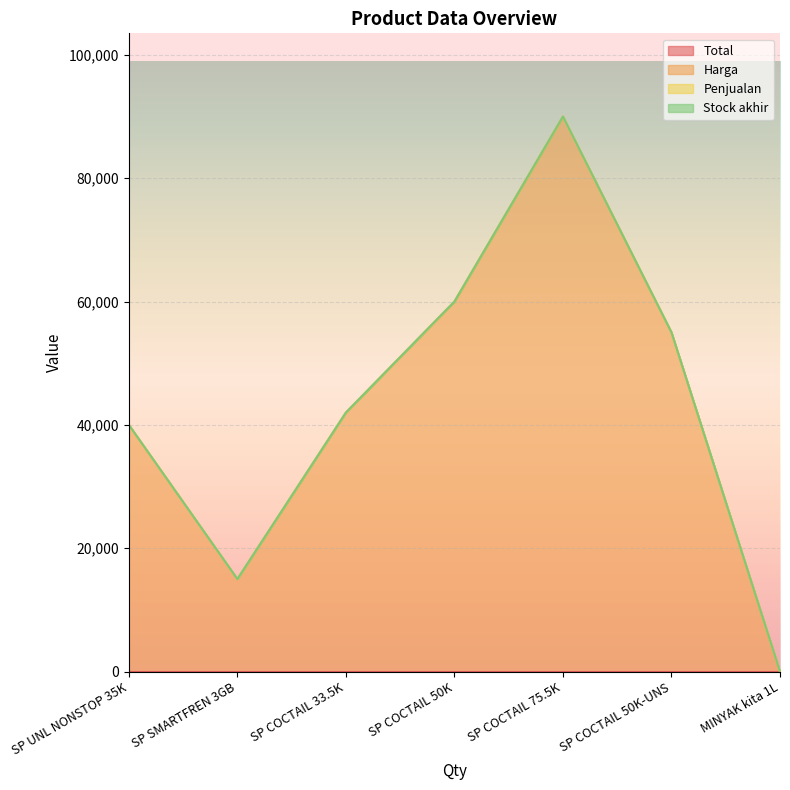

Between SP SMARTFREN 3GB and SP COCTAIL 50K, which series saw the biggest shift?

Harga